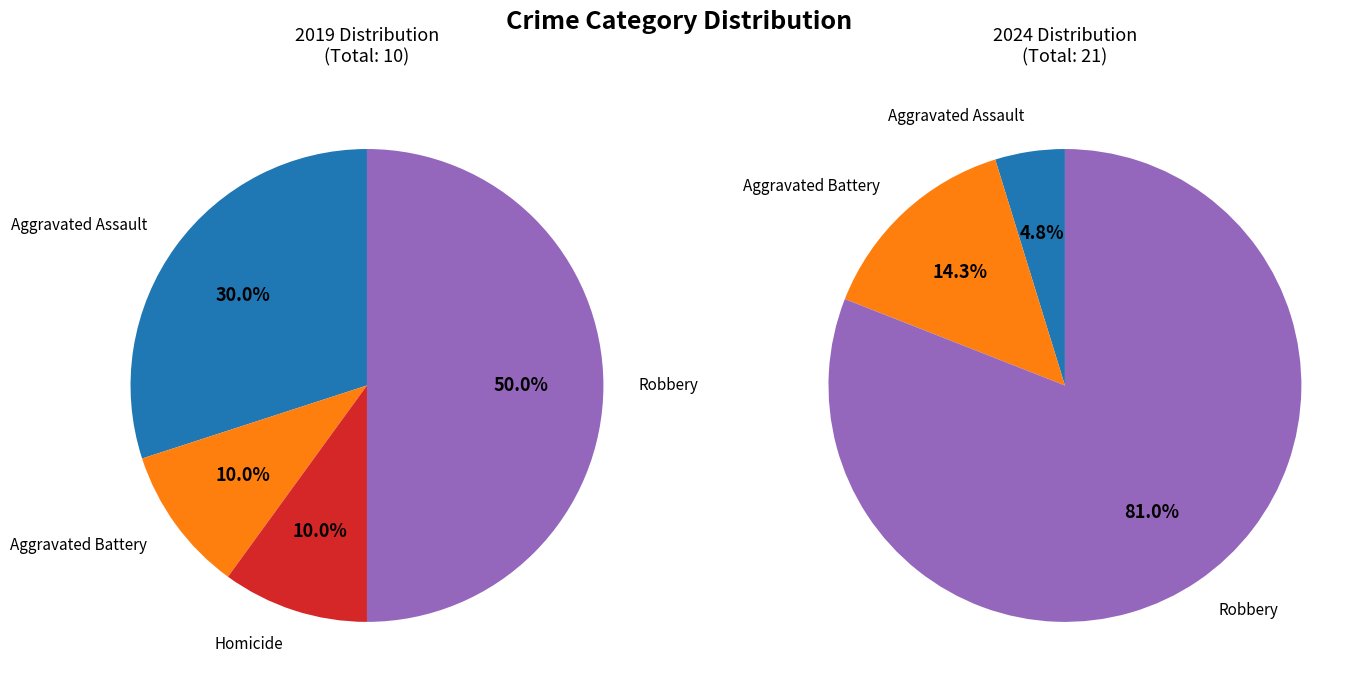

To the nearest percent, what portion does Aggravated Assault represent?

30%